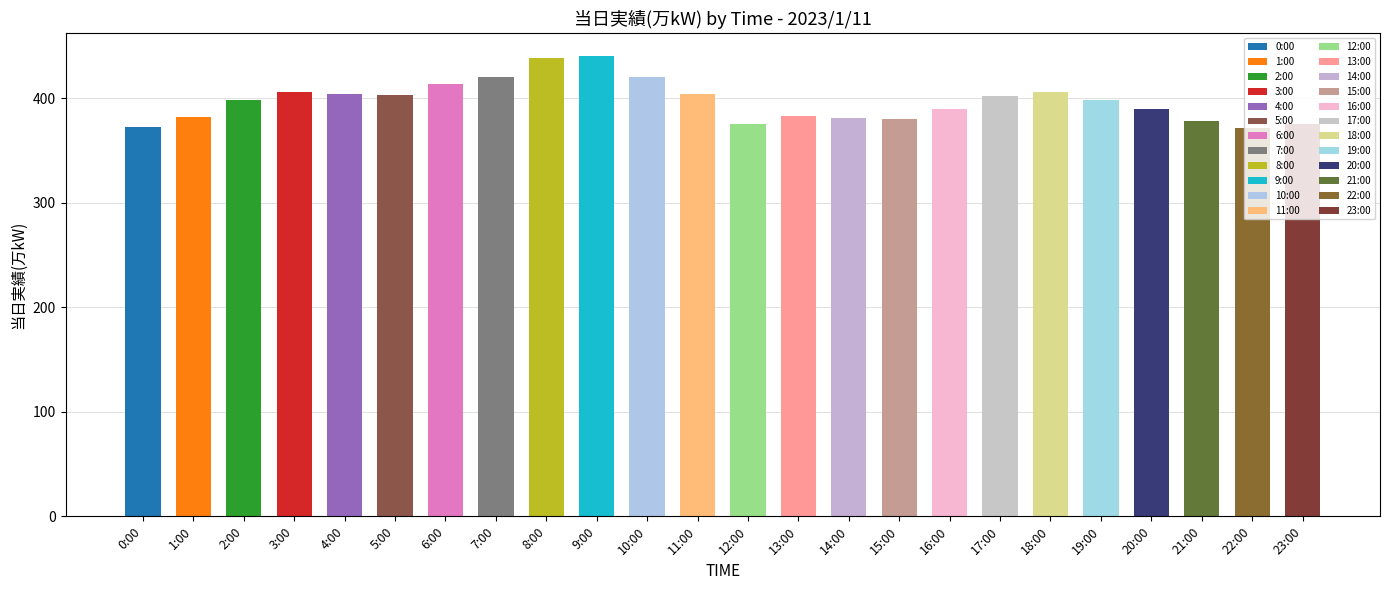

What is the label of the 22nd bar from the left?

21:00